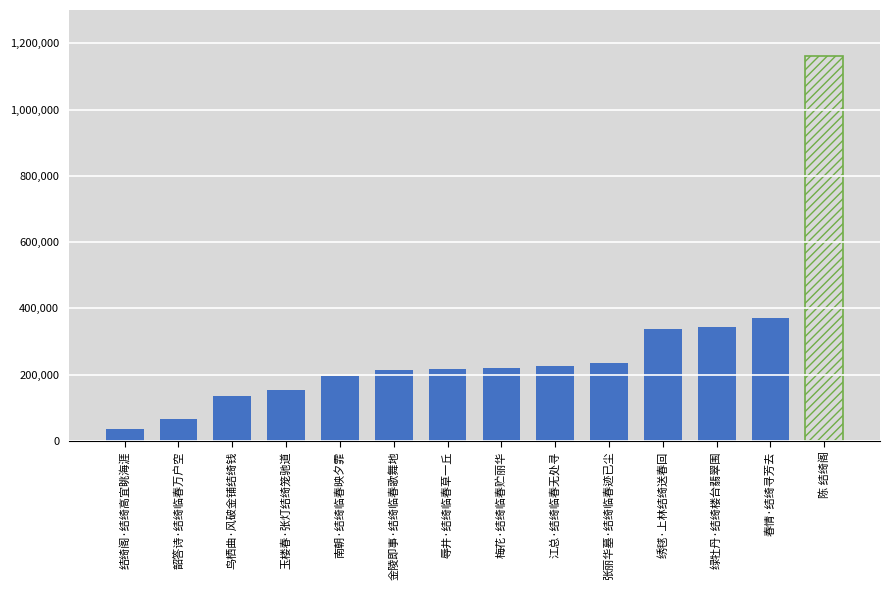

What is the average value?

279618